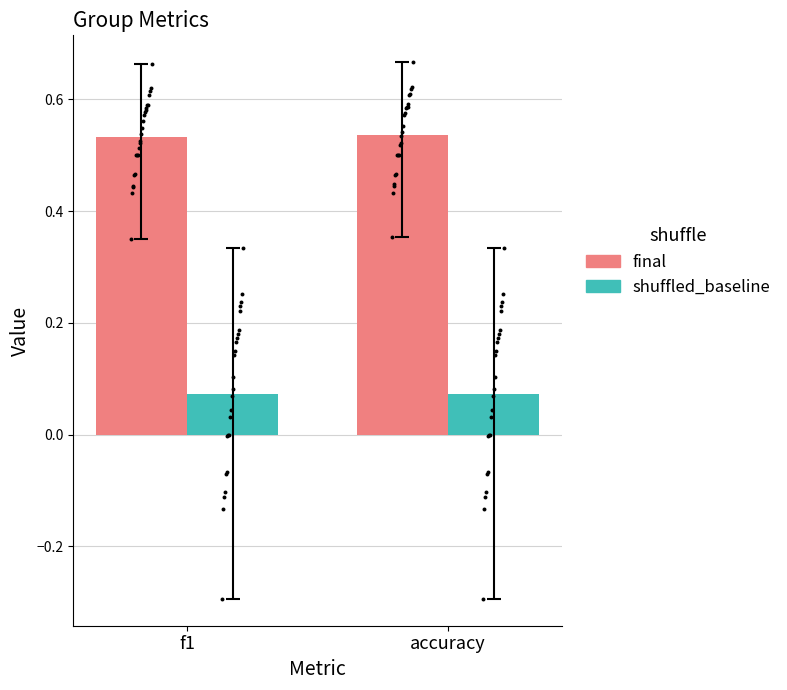

Which series has the largest total across all categories?

f1 / accuracy (final)